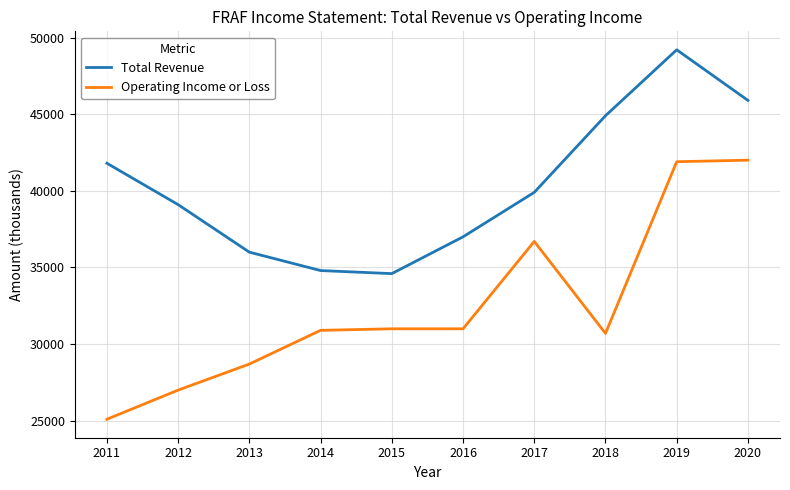

What is the sum of all Operating Income or Loss values?

325000